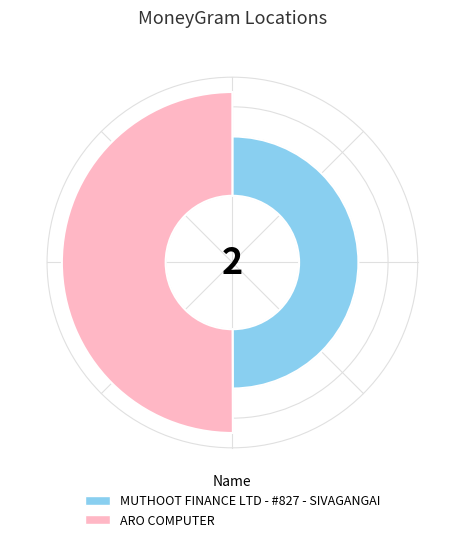

To the nearest percent, what is the average slice percentage?

50%